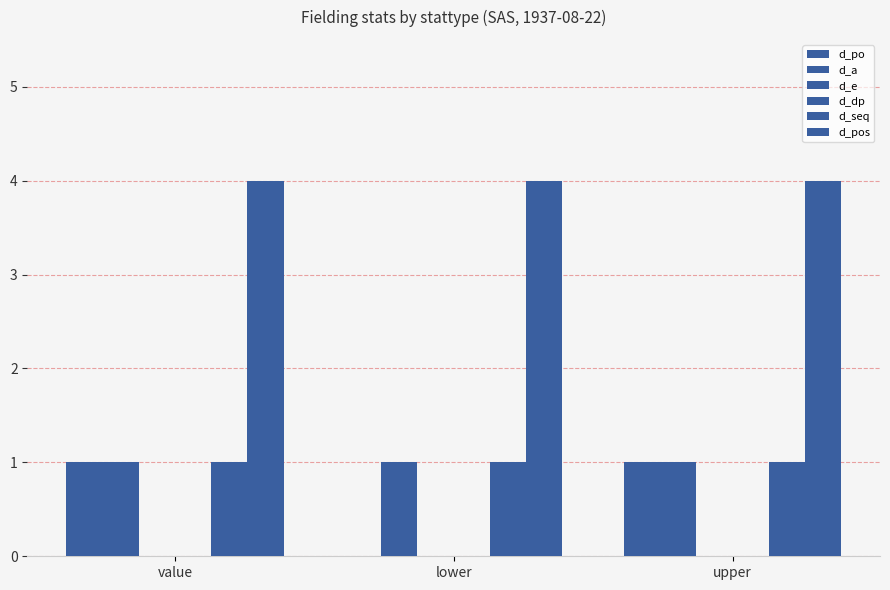

Is it true that d_po equals 1 at upper?

True